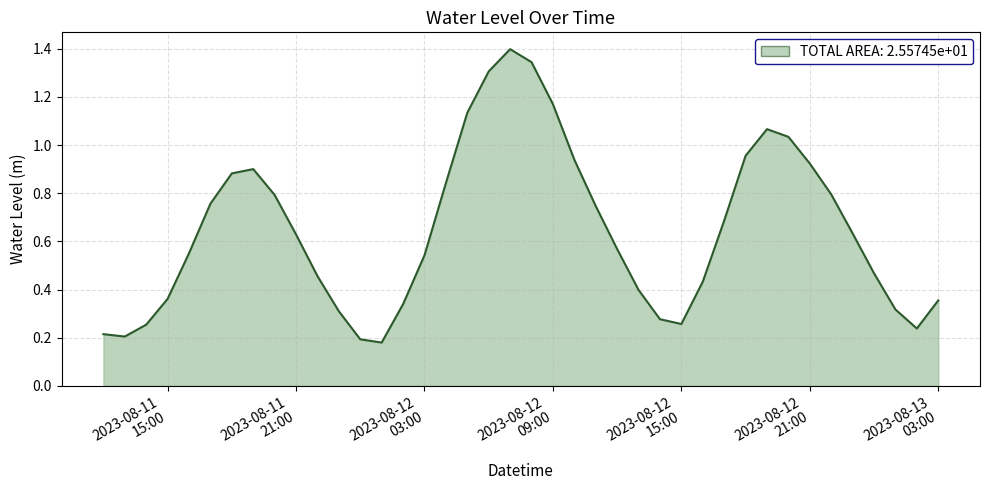

What is the maximum value shown in the chart?

1.4